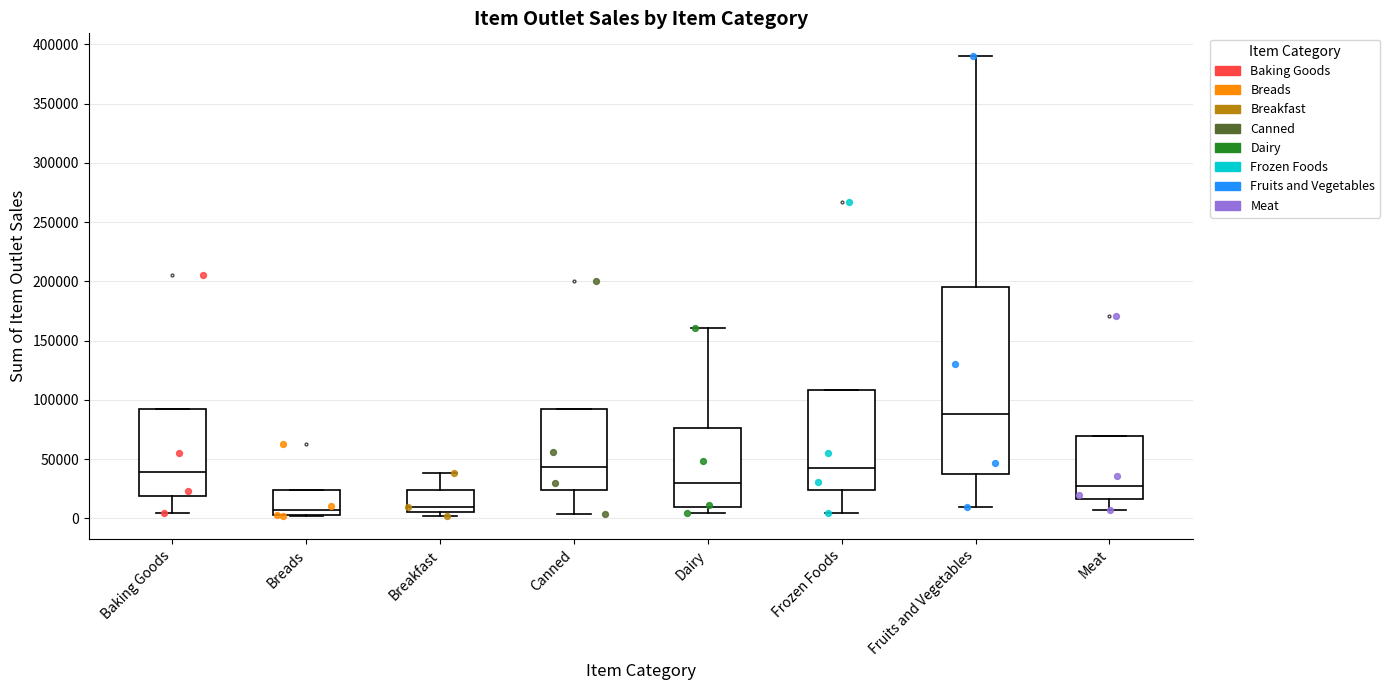

Which box is the tallest, from its lower edge to its upper edge?

Fruits and Vegetables